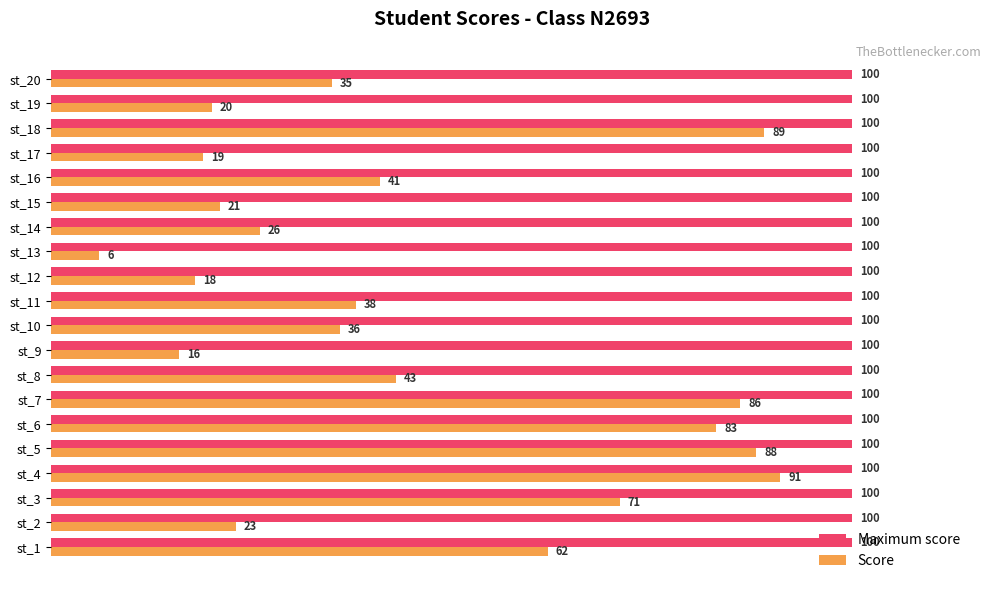

The value of Score at st_10 is 57. True or false?

False